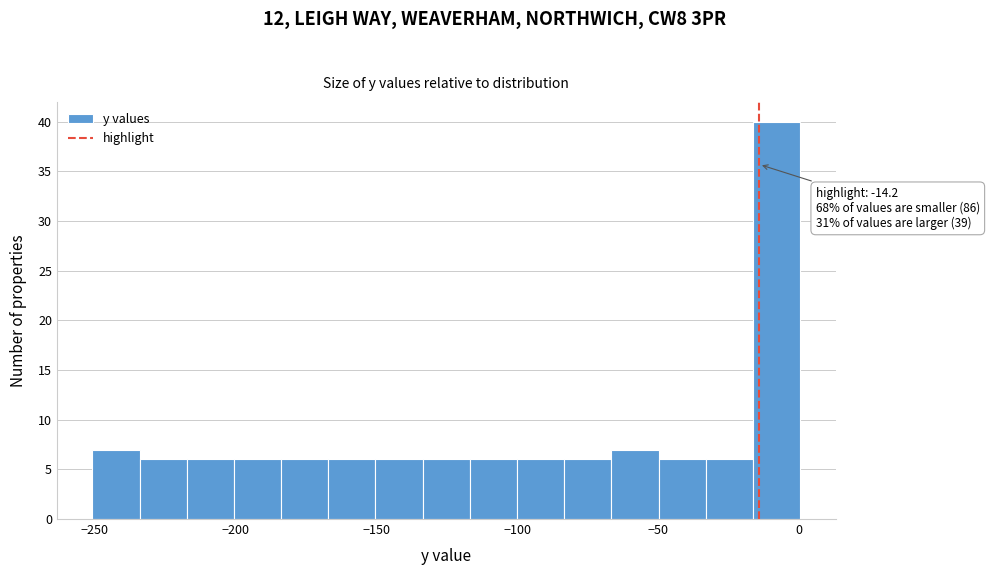

Around what value on the x-axis is the tallest bar? Give the approximate position of its centre, as read against the axis.

-10